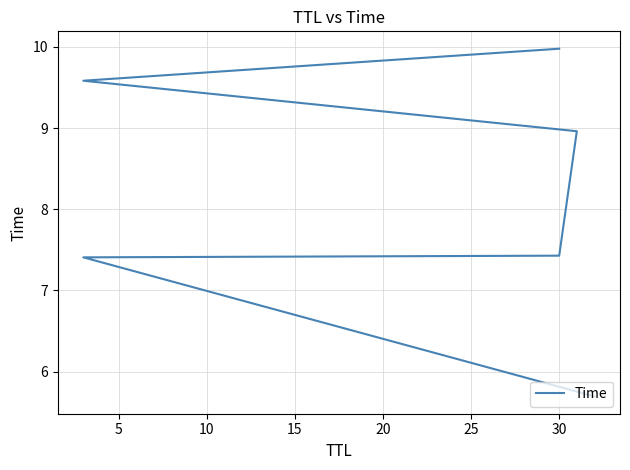

What is the average value?

8.2